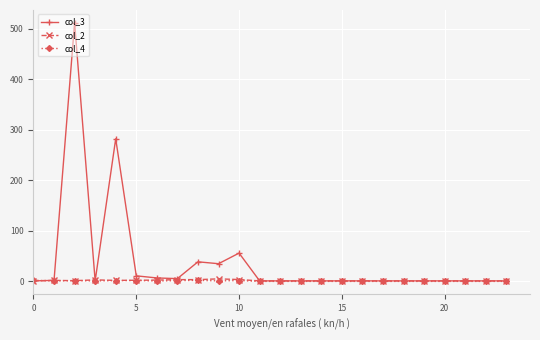

What is the greatest value displayed?

511.4